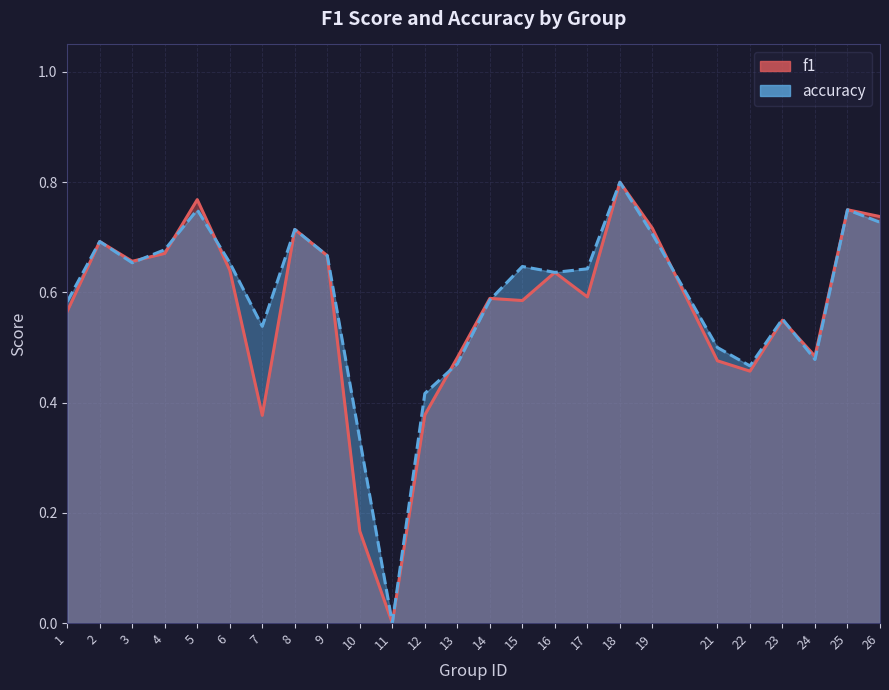

What is the value of the f1 point at the 22nd from the left?

0.5